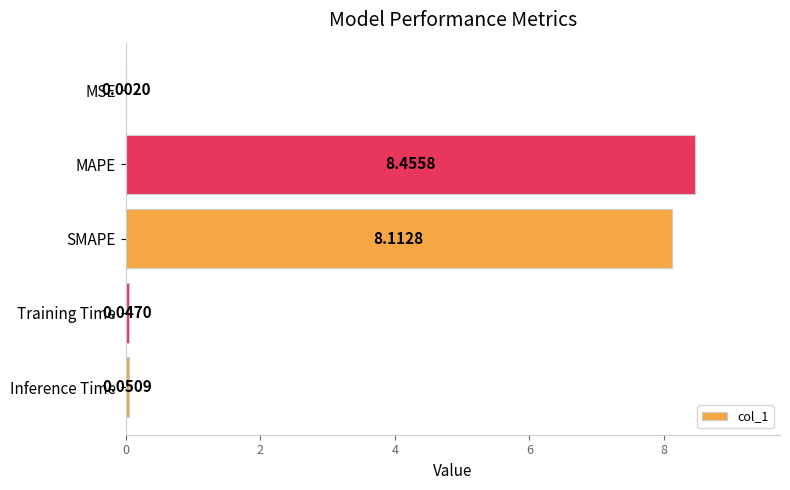

Where is the data nearest to the value 4?

Inference Time